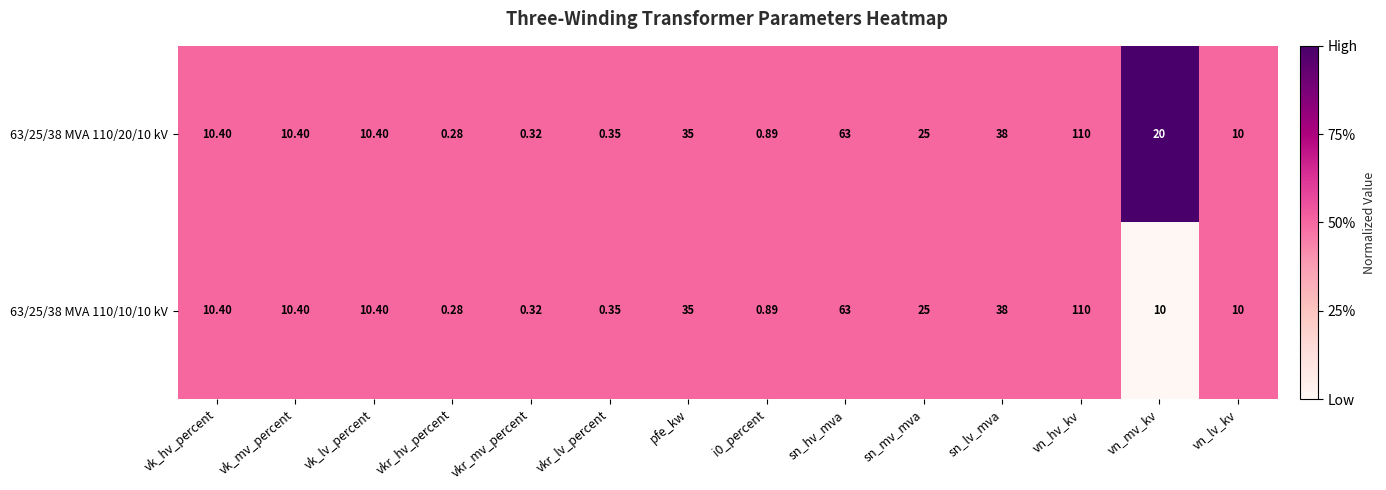

Is the value of 63/25/38 MVA 110/20/10 kV at vk_mv_percent greater than the value of 63/25/38 MVA 110/10/10 kV at vkr_hv_percent?

Yes